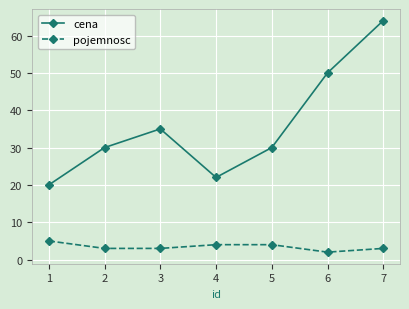

Which series has the widest spread of values?

cena